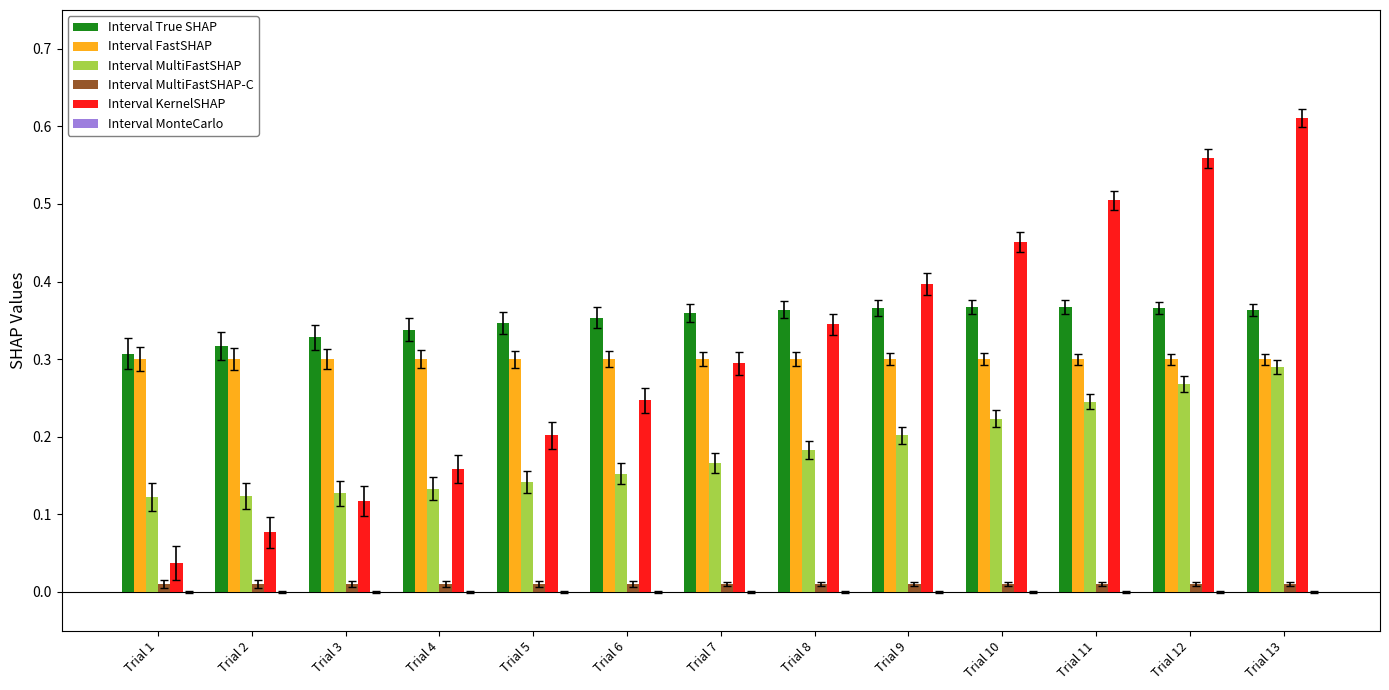

Between Trial 8 and Trial 10, which series saw the biggest shift?

Interval KernelSHAP